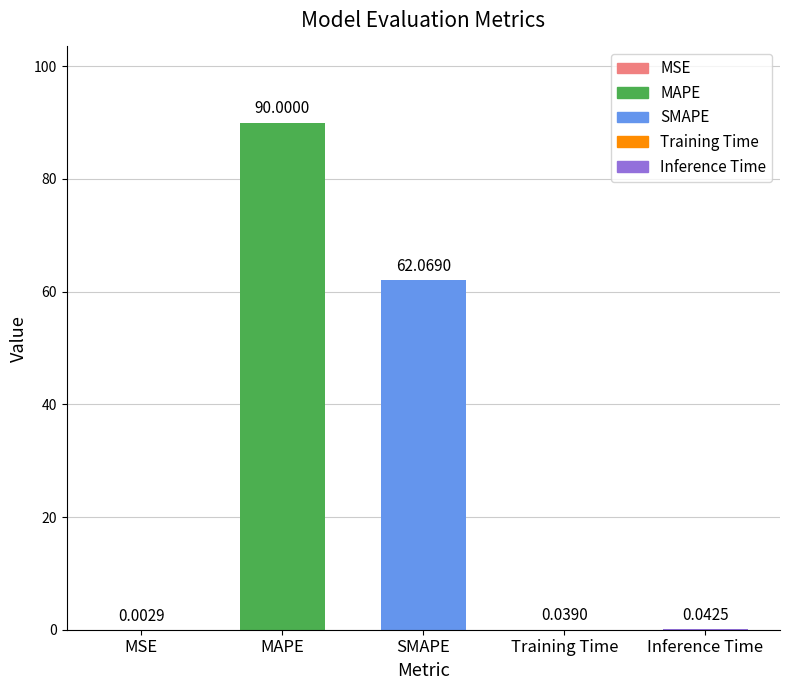

What is the sum of all values?

152.2